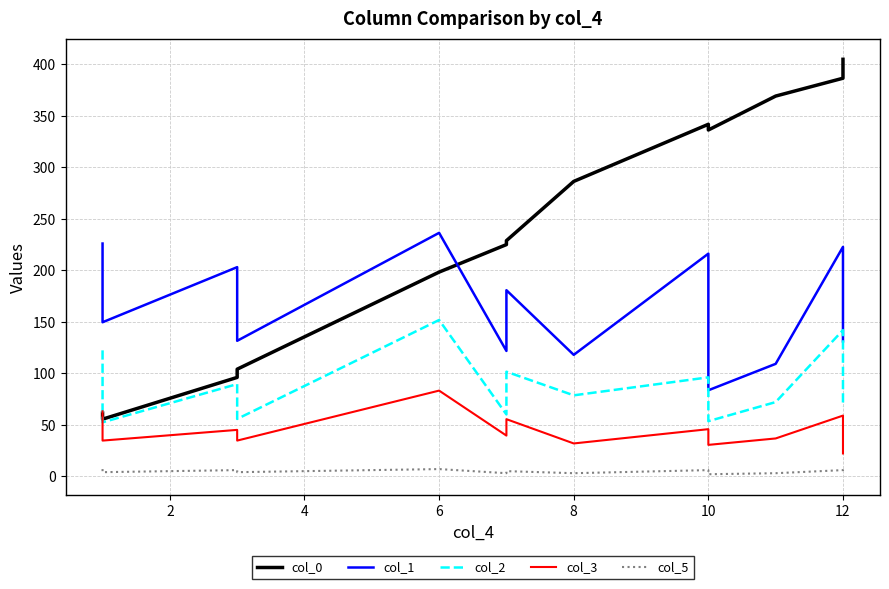

At how many categories does at least one series exceed 382?

2